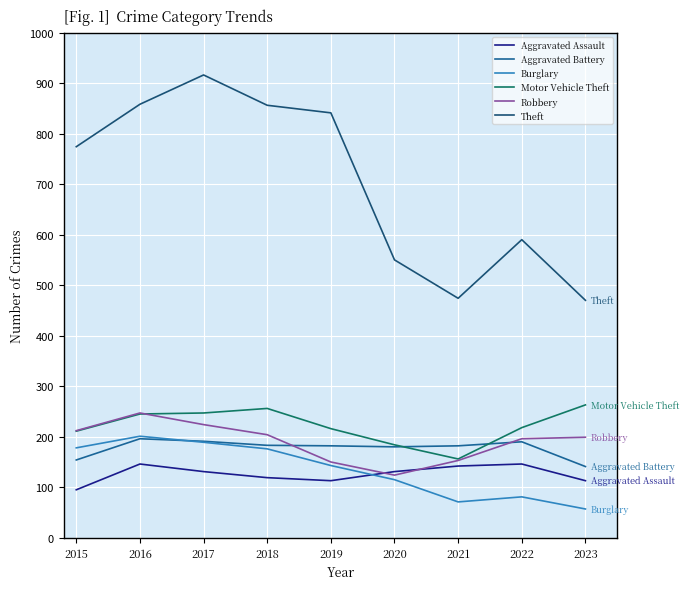

True or false: Aggravated Battery has a value of 108 at 2015.

False